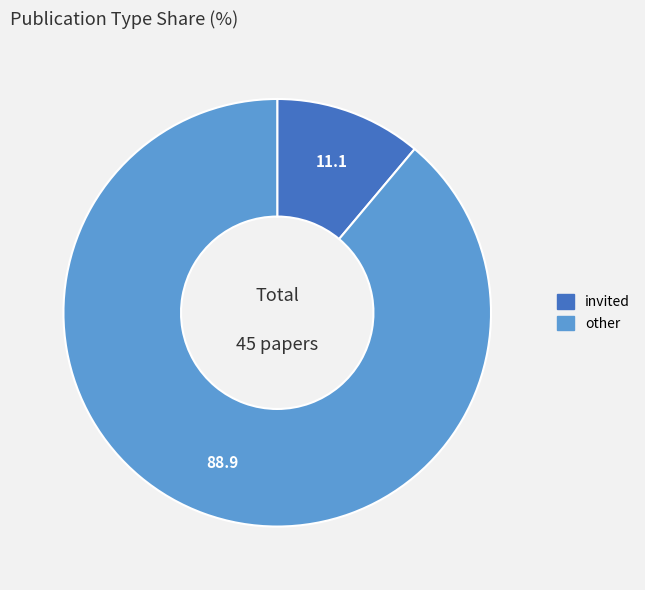

True or false: invited accounts for 19% of the total.

False